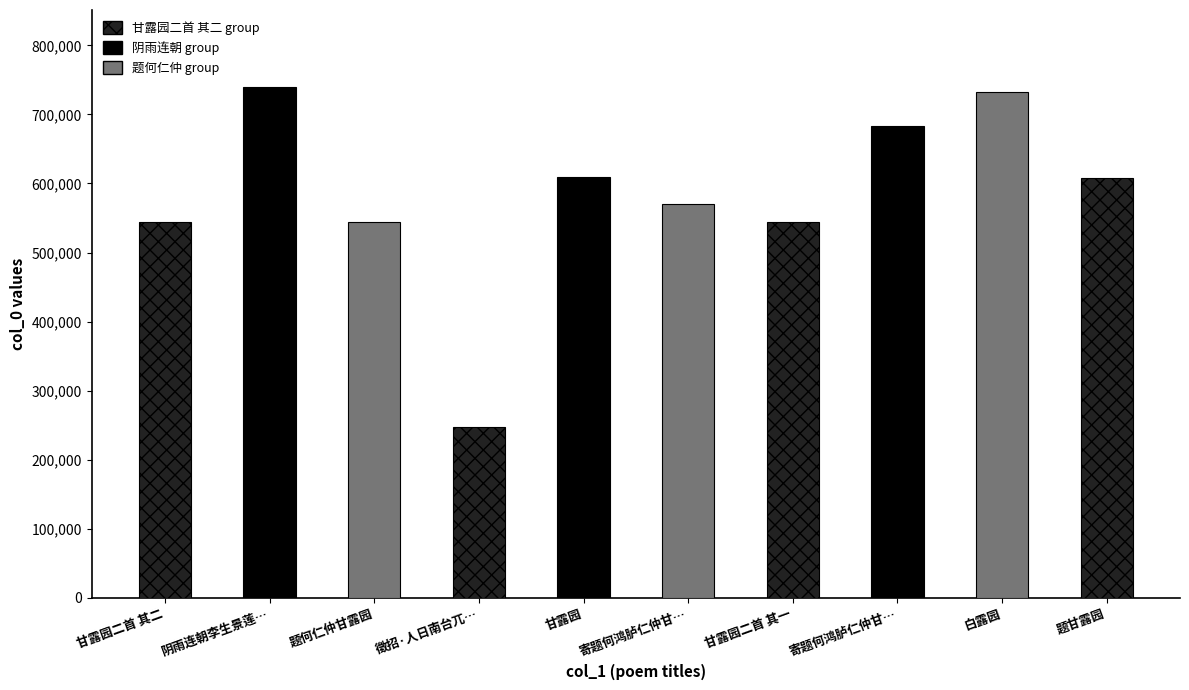

Read the value at 甘露园二首 其一, to the nearest 100.

544200